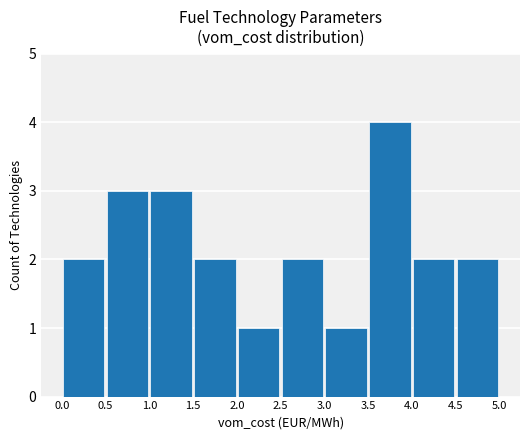

What is the value of the 9th bar from the left?

2